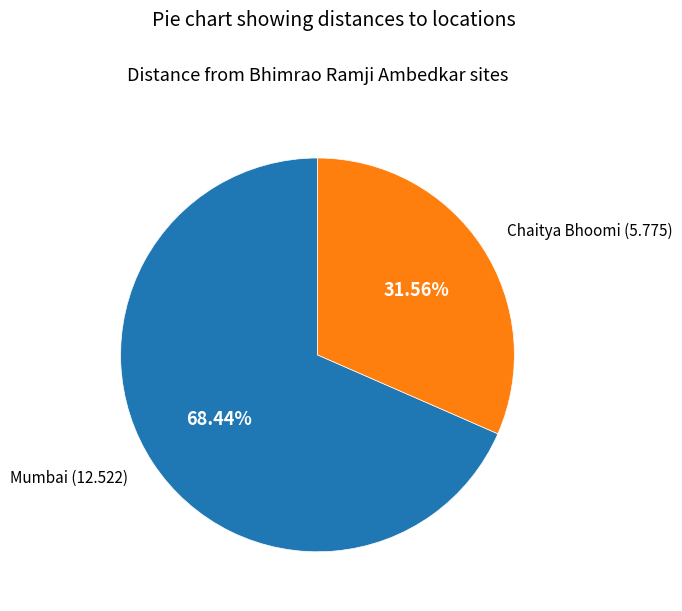

Rank the categories by value from highest to lowest.

Mumbai, Chaitya Bhoomi